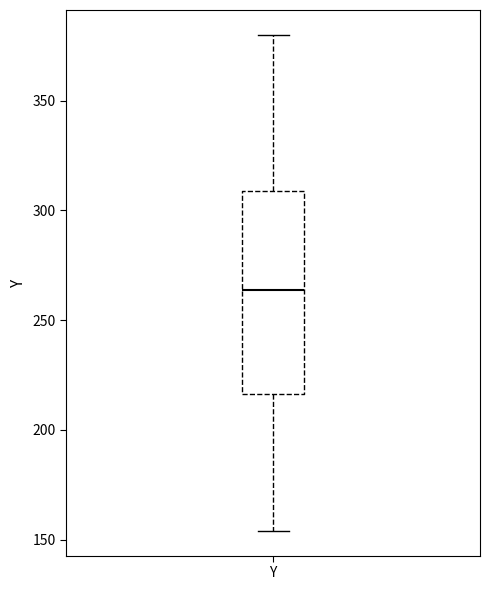

Read this box plot against the y-axis: the position of the median line, the range covered by the box, and the ends of both whiskers. The values are not printed on the chart, so give them approximately, as read against the axis.

median 265, box 215 to 310, whiskers 155 to 380